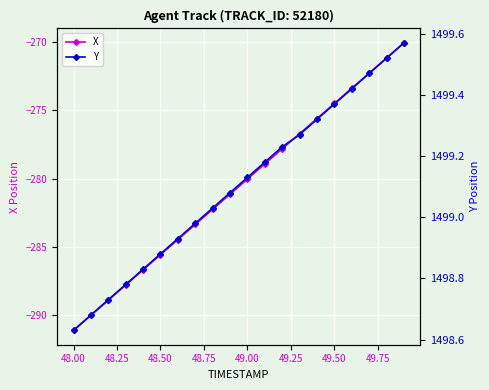

At which label does X reach its minimum?

48.00